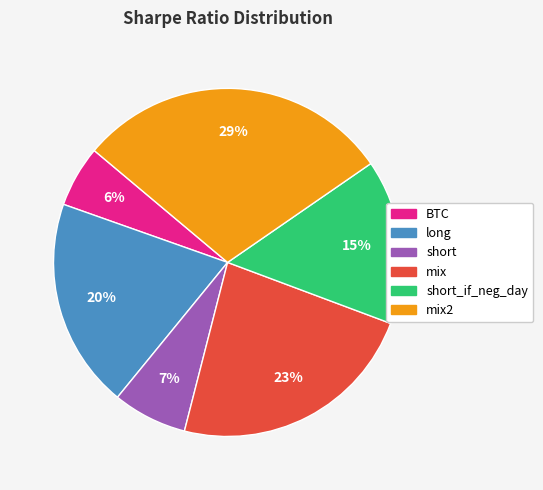

Is there a majority slice in this chart?

No